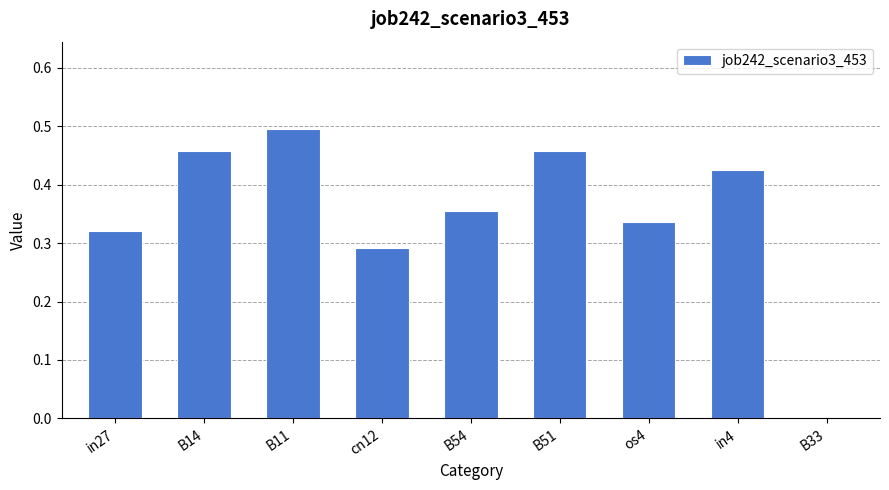

What is the sum of all values?

3.1